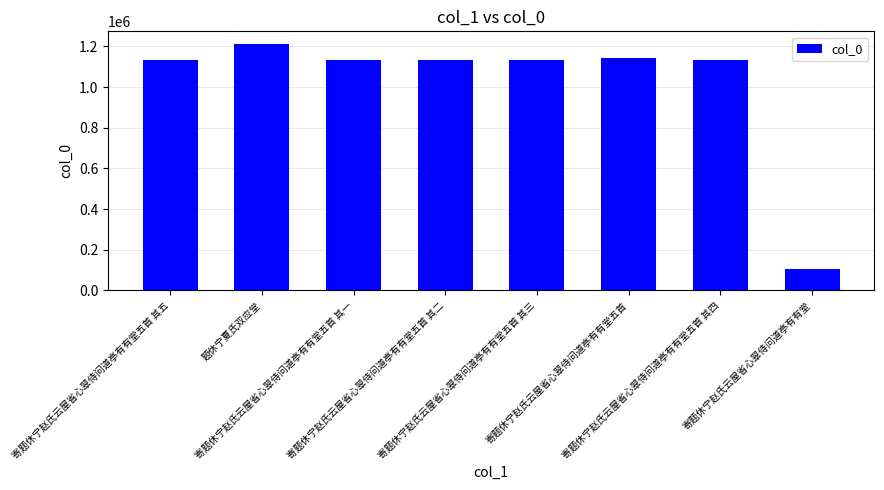

Where does the data first go above 1134191?

题休宁夏氏双应堂